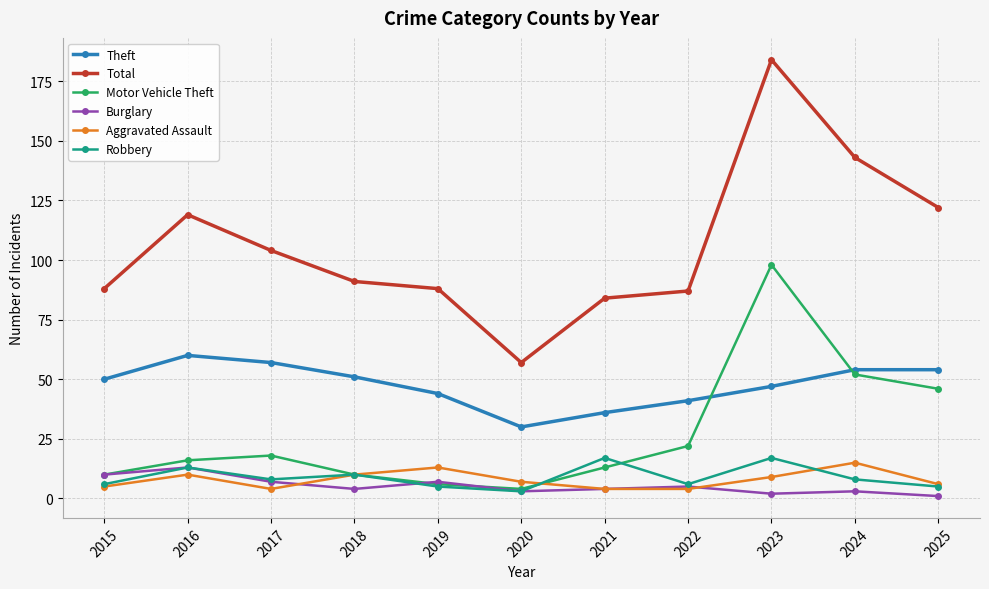

How many lines are shown in the chart?

6